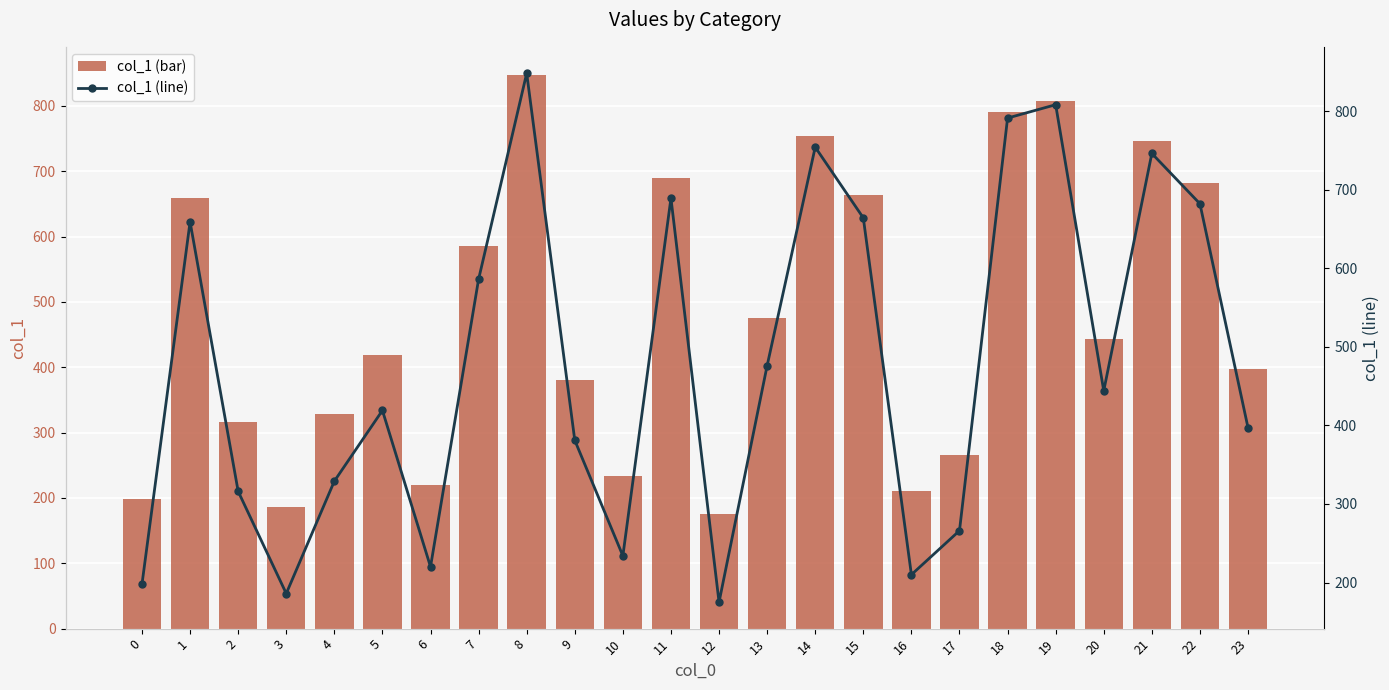

At which label is col_1 (line) closest to 511?

13